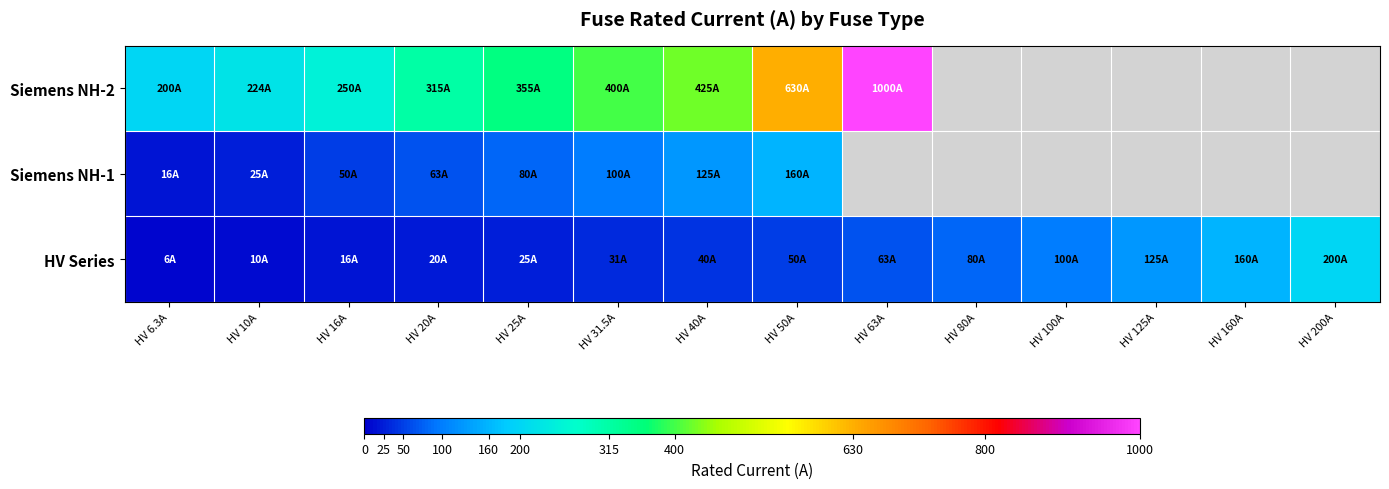

How many positive values does the Siemens NH-1 series have?

8